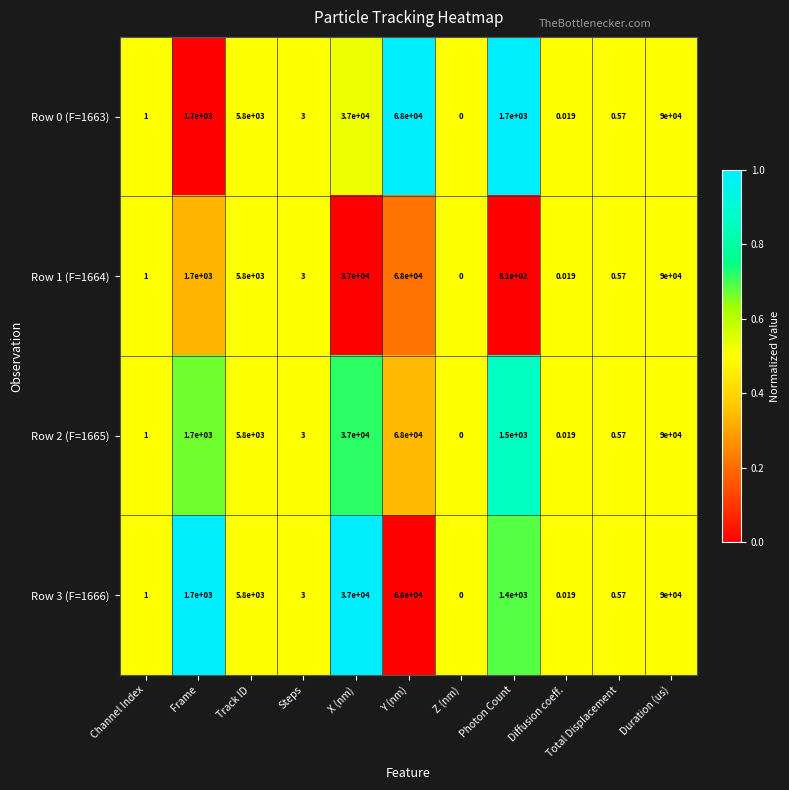

At which label is Row 1 (F=1664) closest to 45000?

X (nm)